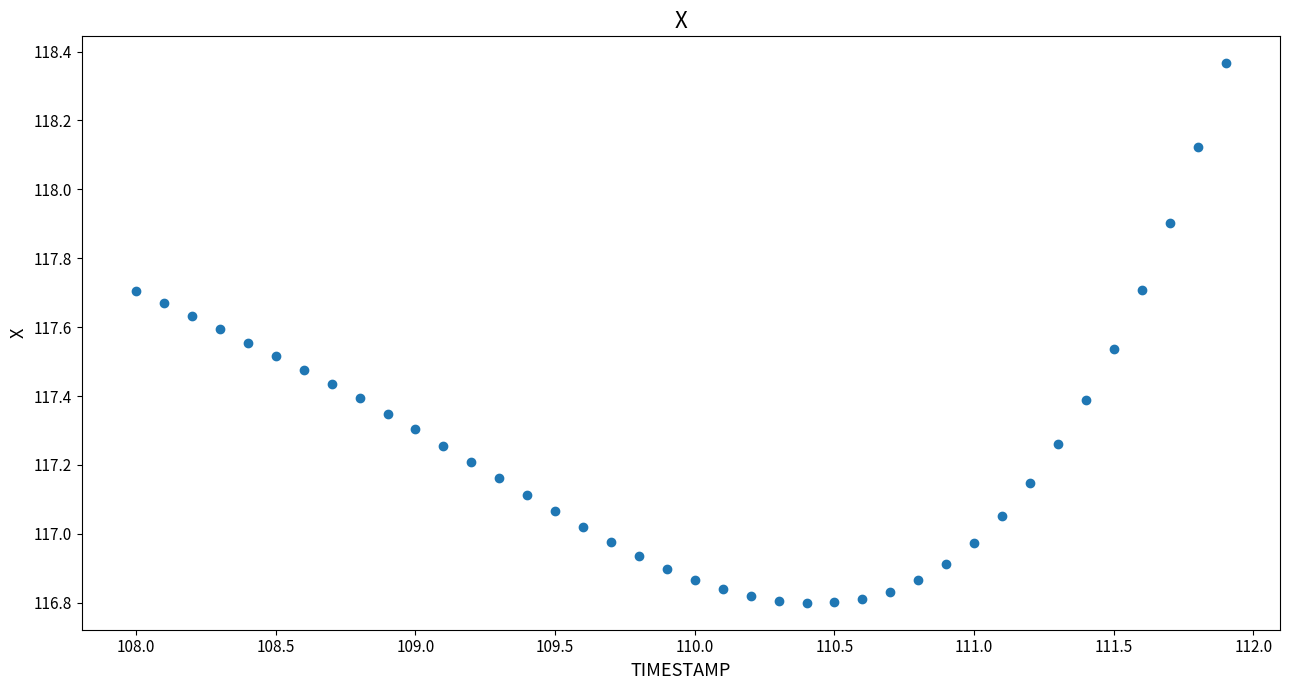

What is the range of Y values (max minus min)?

1.6